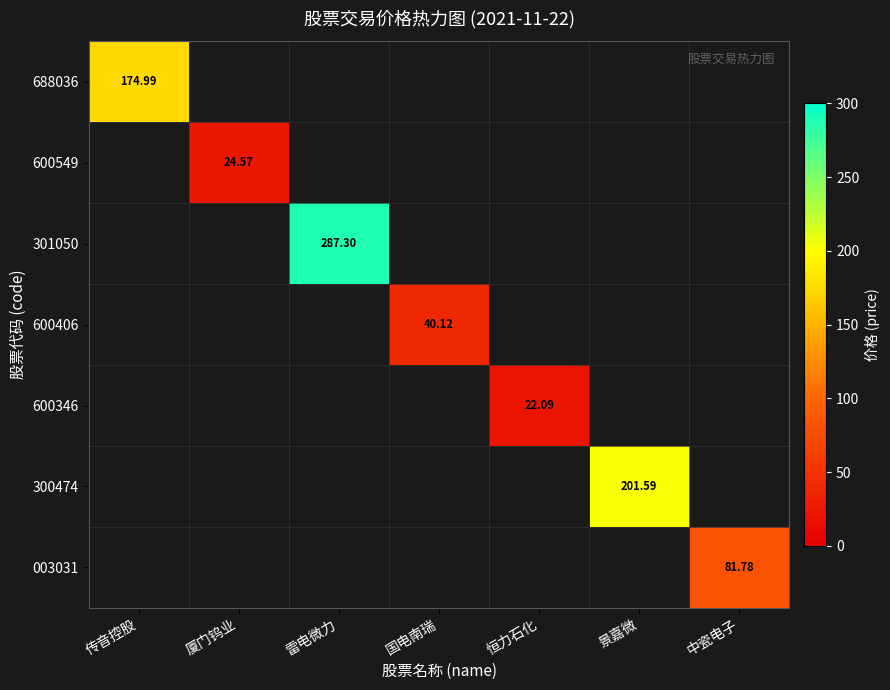

Which label corresponds to the smallest value in the chart?

厦门钨业